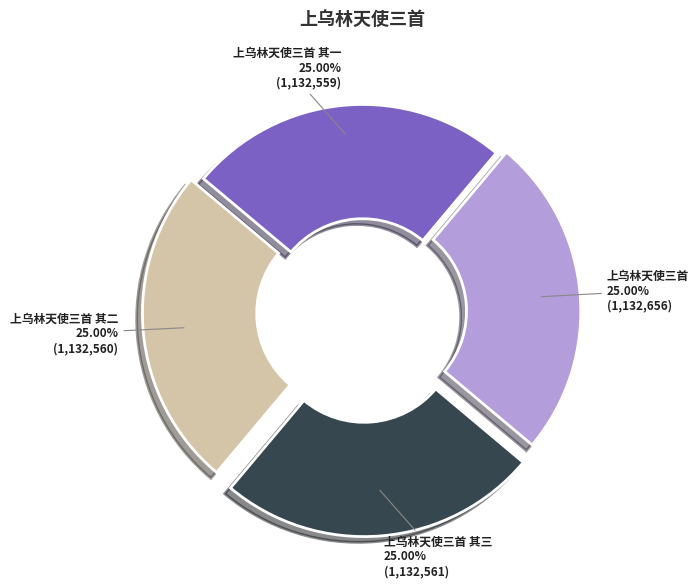

To the nearest percent, what percentage of the pie is 上乌林天使三首 其三?

25%